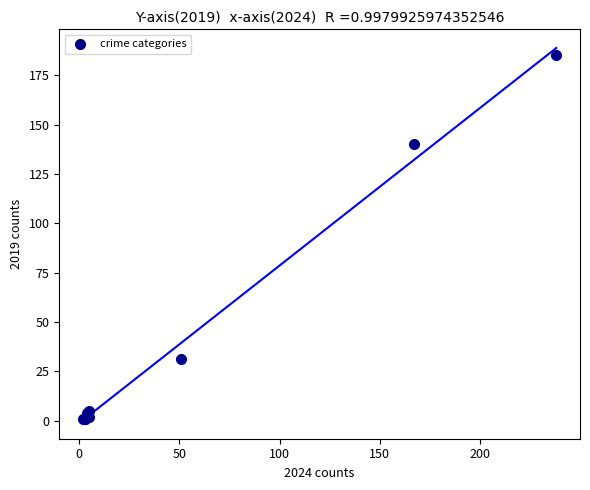

What Y value in the scatter plot is closest to 93?

140